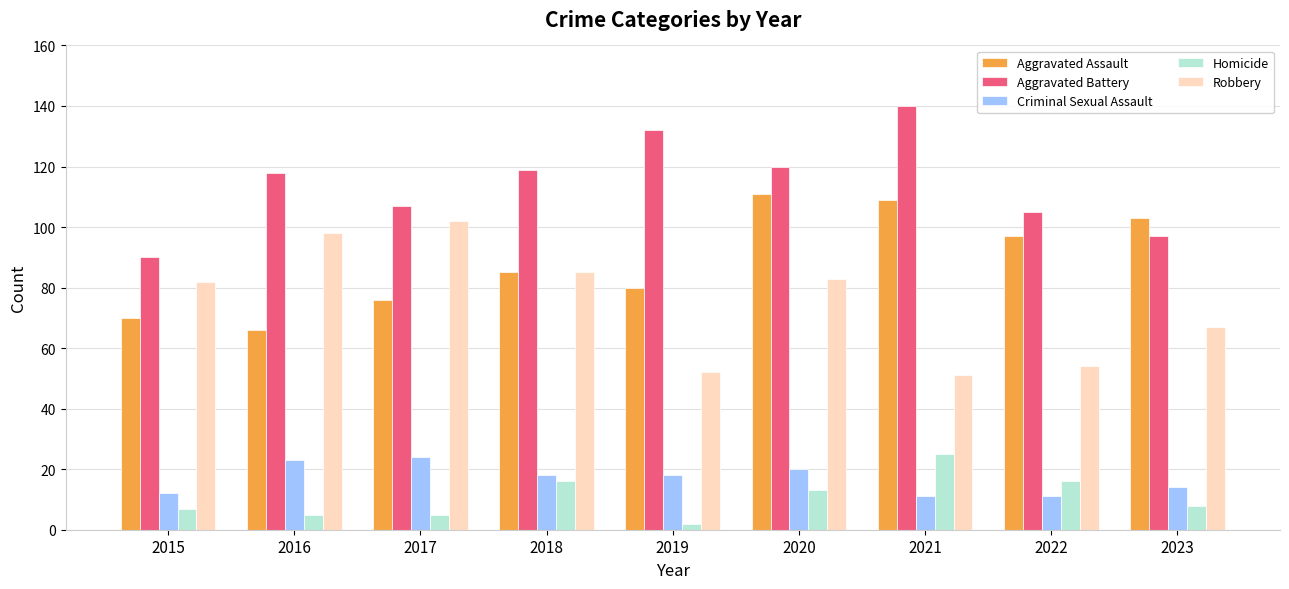

Rank the series at 2021 from highest to lowest value.

Aggravated Battery, Aggravated Assault, Robbery, Homicide, Criminal Sexual Assault